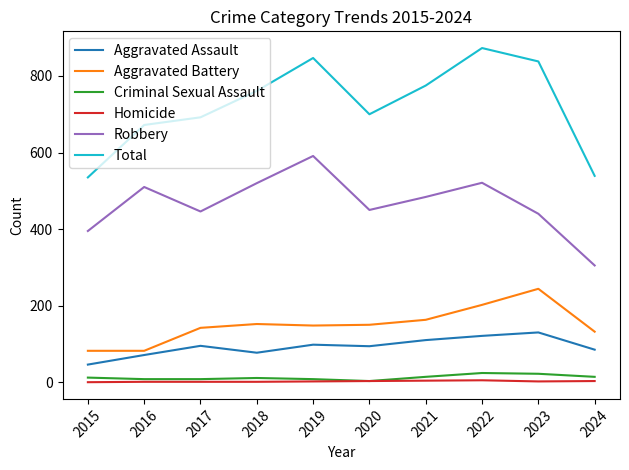

At which label is Aggravated Battery closest to 163?

2021